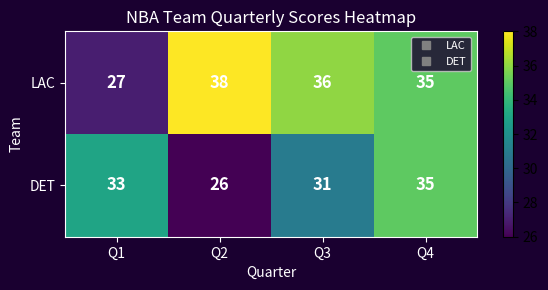

At how many categories does at least one series exceed 34?

3